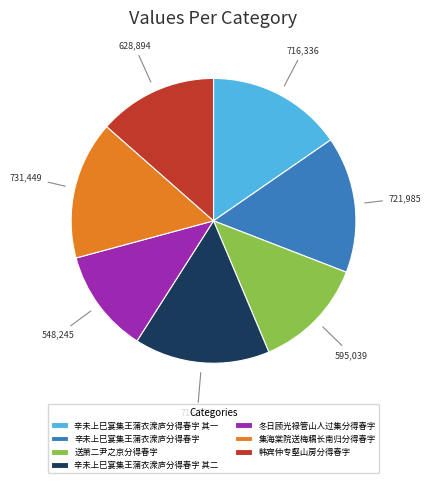

What is the ratio of the value at 辛未上巳宴集王蒲衣潨庐分得春字 其一 to the value at 韩宾仲专壑山房分得春字?

1.1